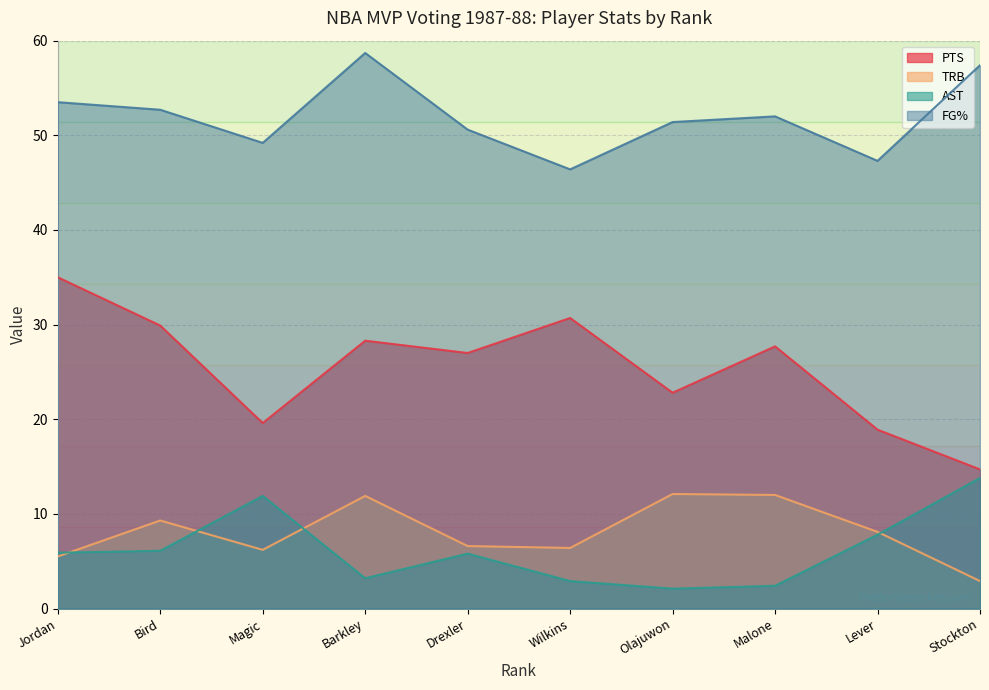

Read the PTS value at Stockton.

14.7